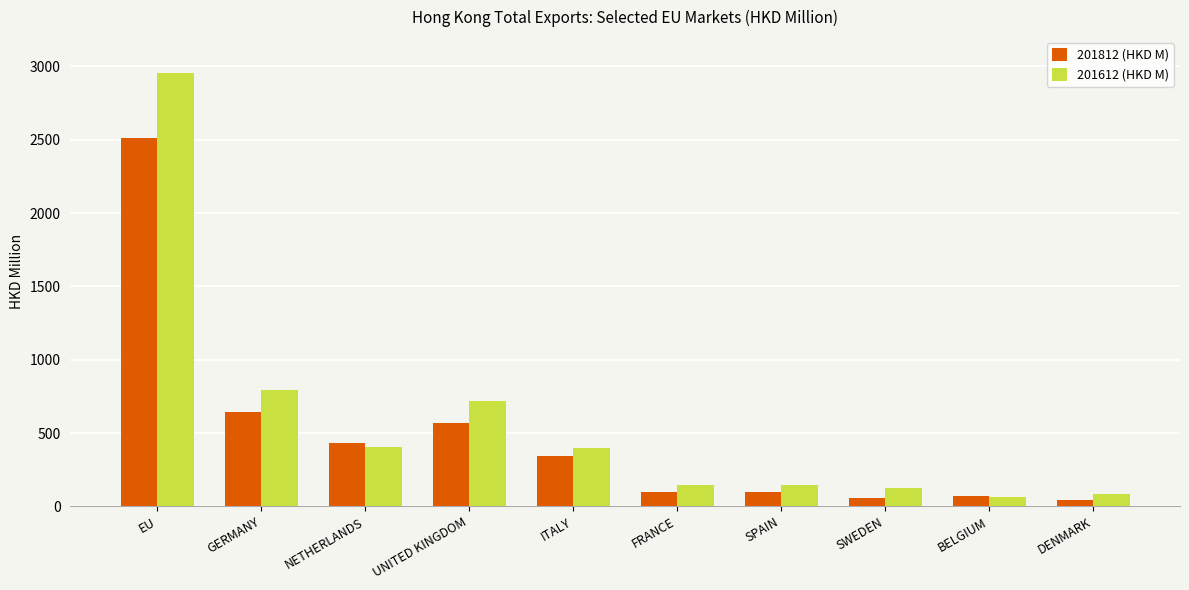

What is the label of the 3rd bar from the right?

SWEDEN